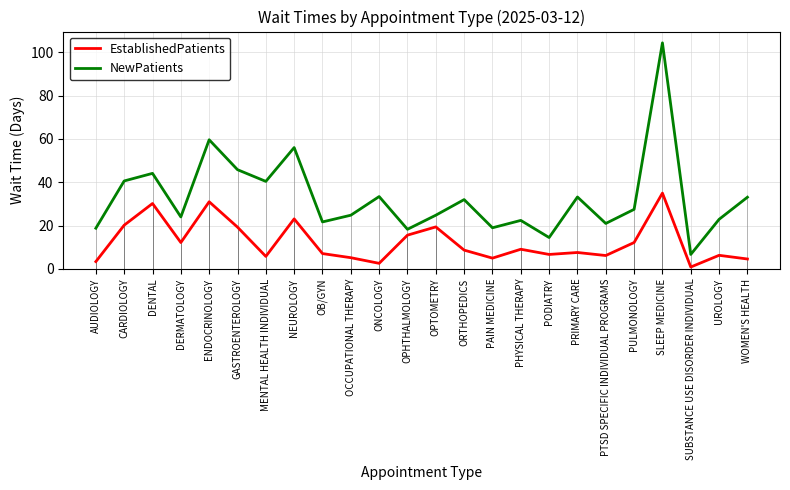

True or false: NewPatients and EstablishedPatients intersect in this chart.

False